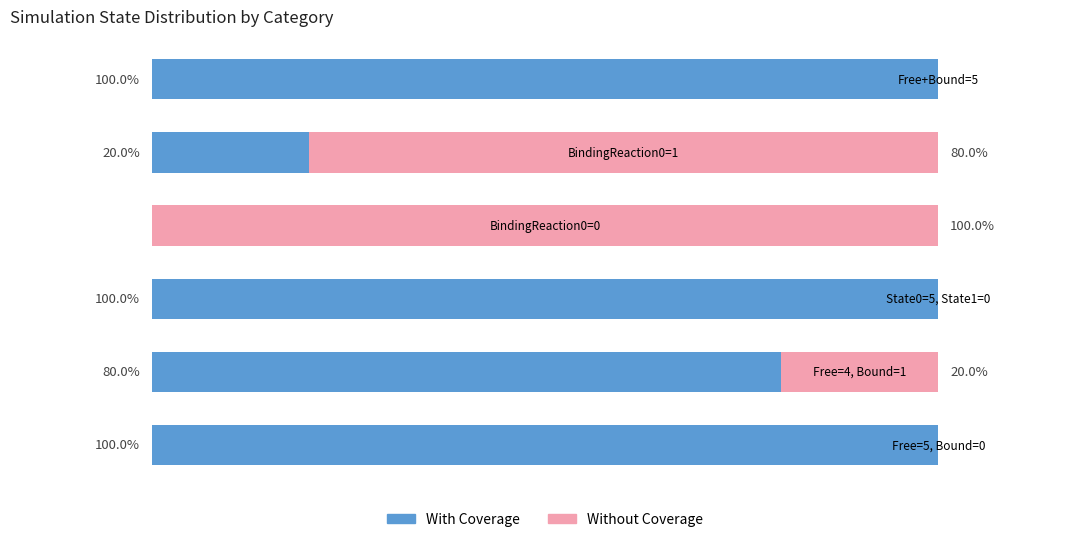

What are all the series names shown in the legend?

With Coverage, Without Coverage